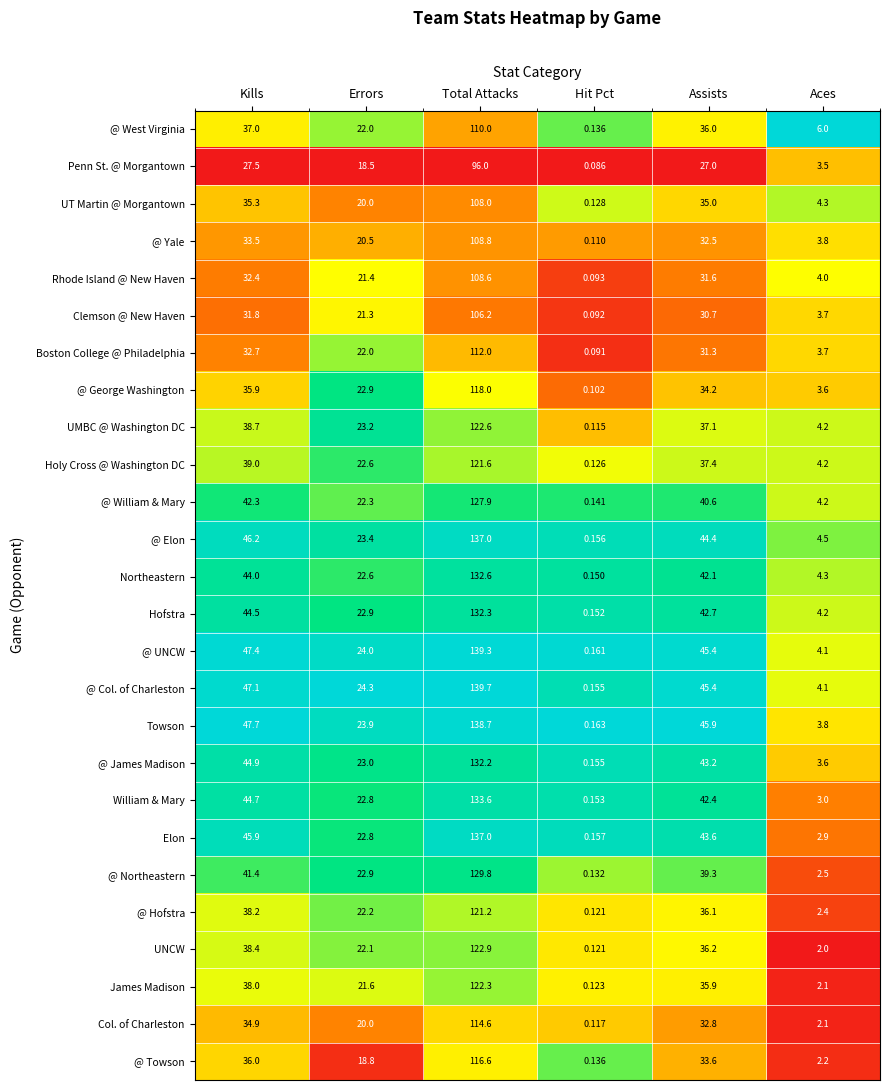

What is the total value across all series at Total Attacks?

3189.5